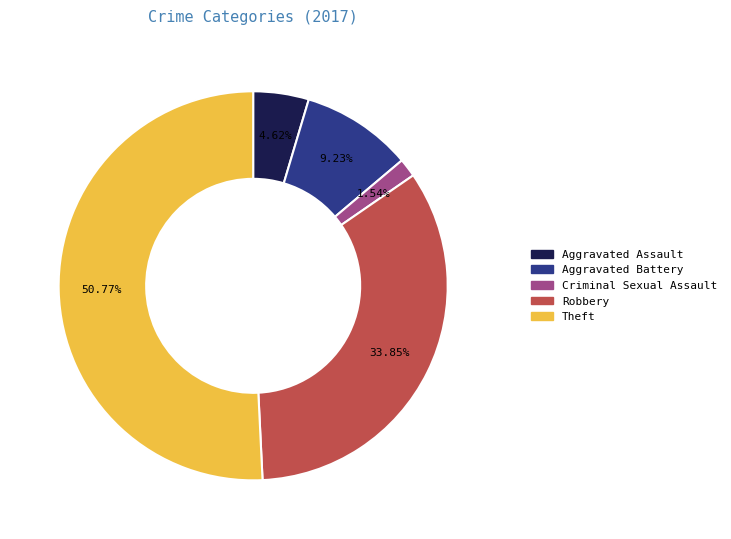

What is the ratio of the value at Theft to the value at Criminal Sexual Assault?

33.0